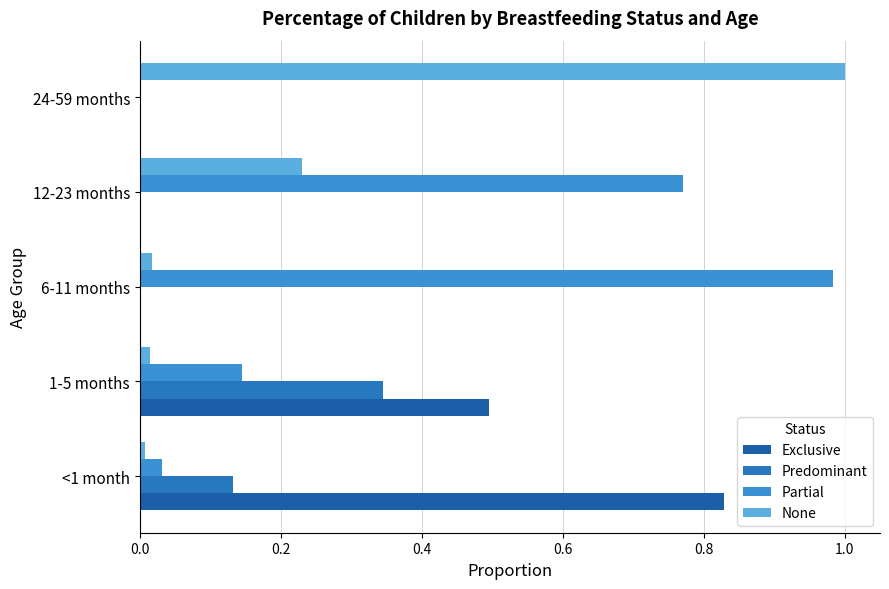

What is the sum of all Predominant values?

0.5